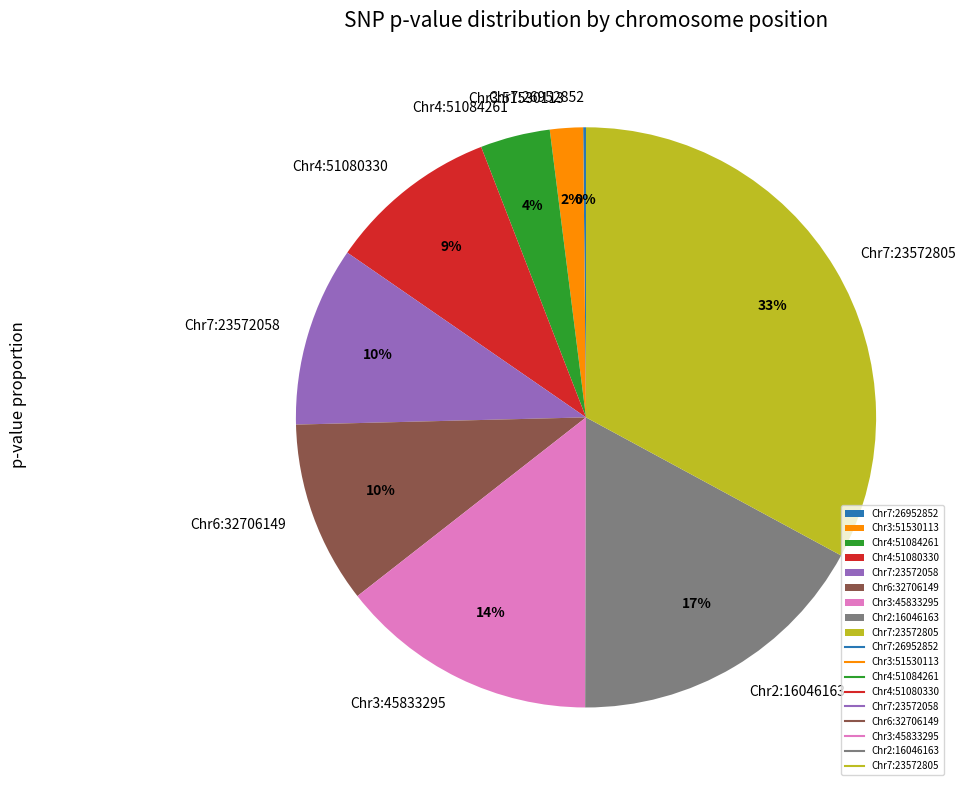

Which category has the biggest portion of the pie?

Chr7:23572805